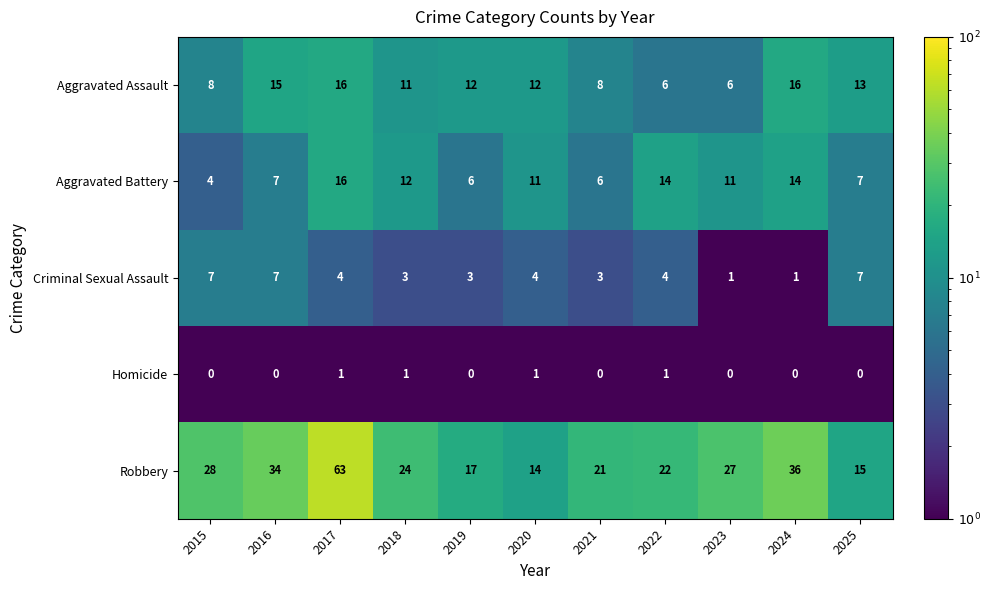

The Aggravated Battery series shows 4 at 2015. True or false?

True